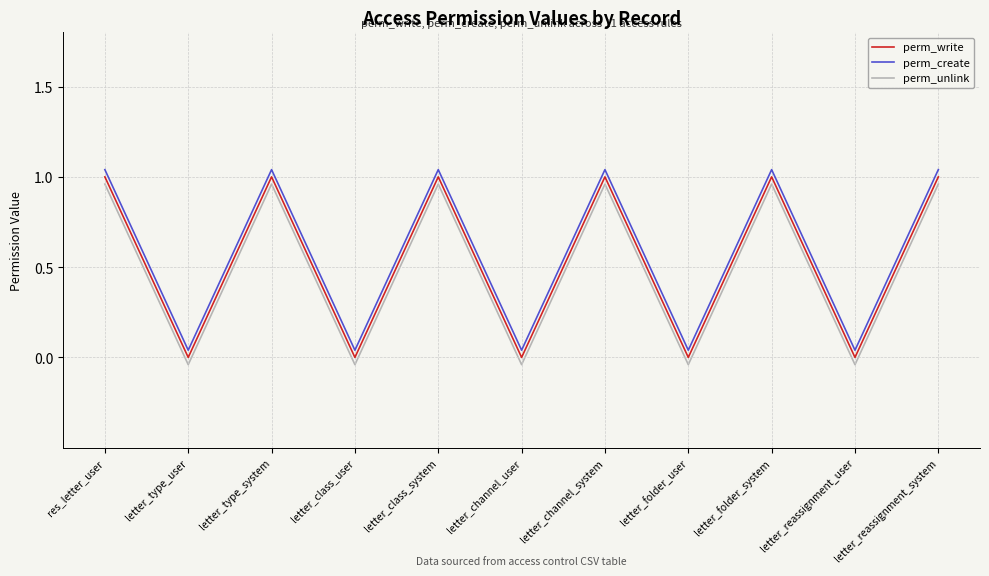

Which series has the largest total across all categories?

perm_create